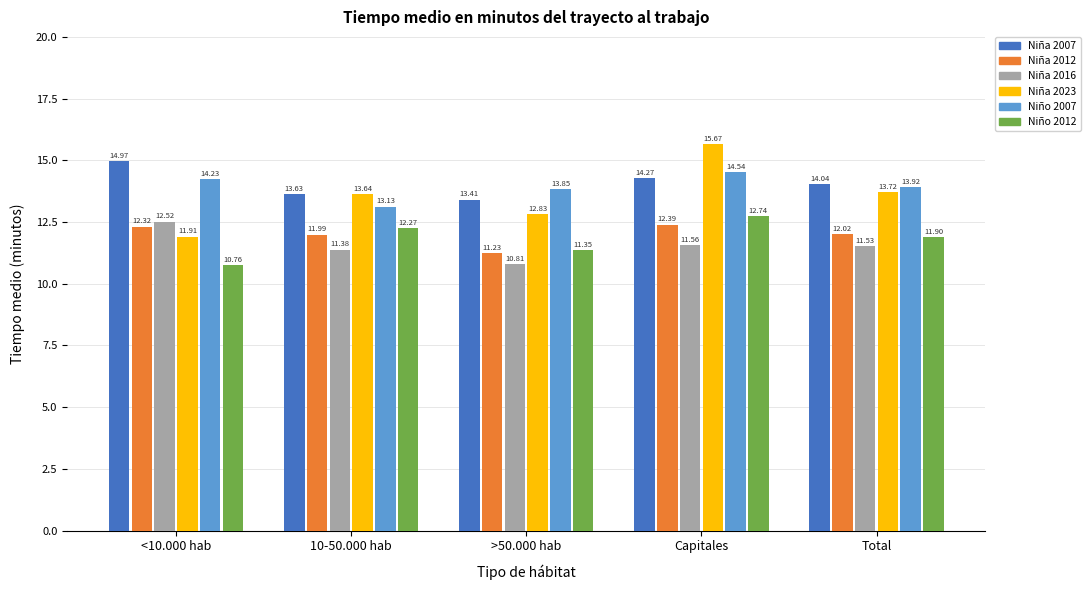

Rank the series by their maximum value, from lowest to highest.

Niña 2012, Niña 2016, Niño 2012, Niño 2007, Niña 2007, Niña 2023